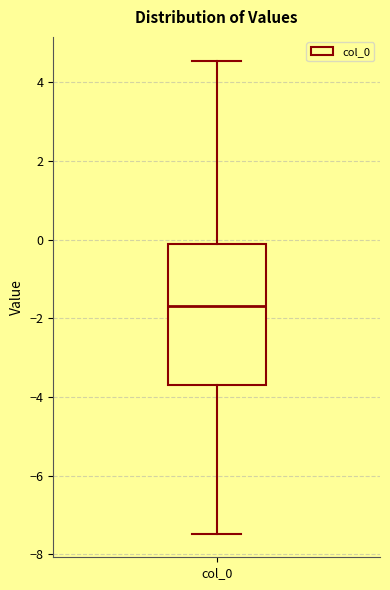

Read this box plot against the y-axis: the position of the median line, the range covered by the box, and the ends of both whiskers. The values are not printed on the chart, so give them approximately, as read against the axis.

median -1.6, box -3.6 to -0.2, whiskers -7.4 to 4.6